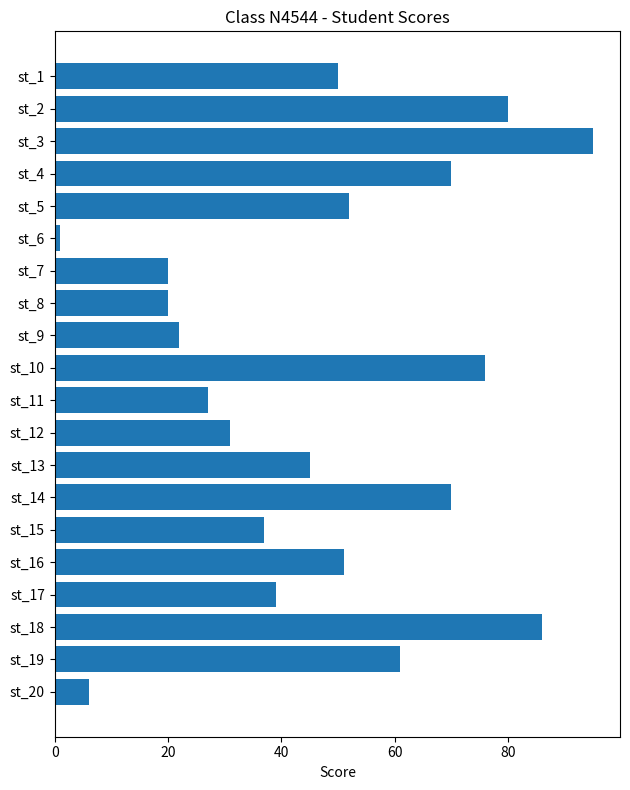

True or false: the data shows 17 at st_11.

False